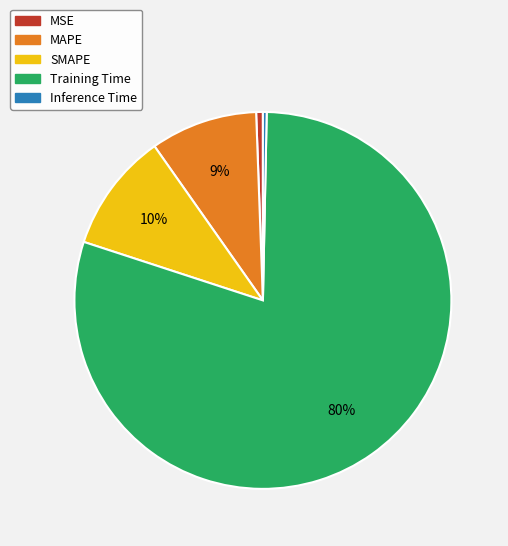

Between MAPE and SMAPE, which is larger?

SMAPE